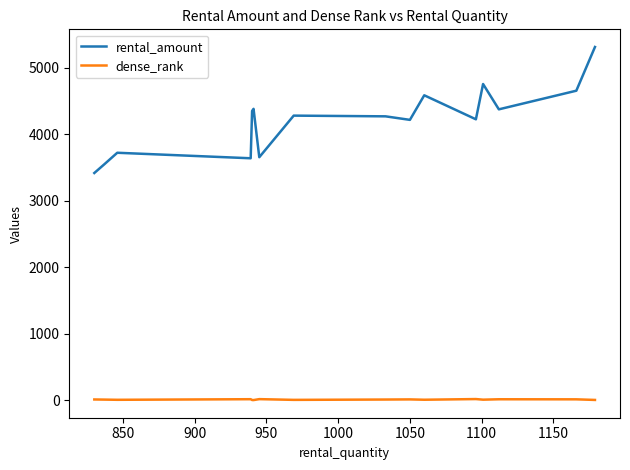

Which series has the largest total across all categories?

rental_amount